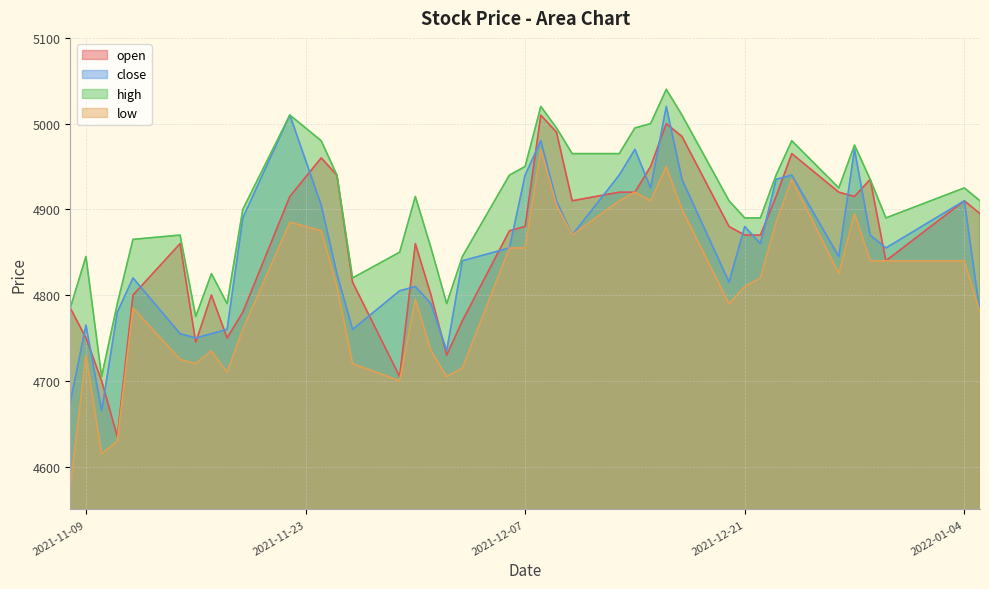

What is the difference between the second highest and second lowest values in the close series?

335